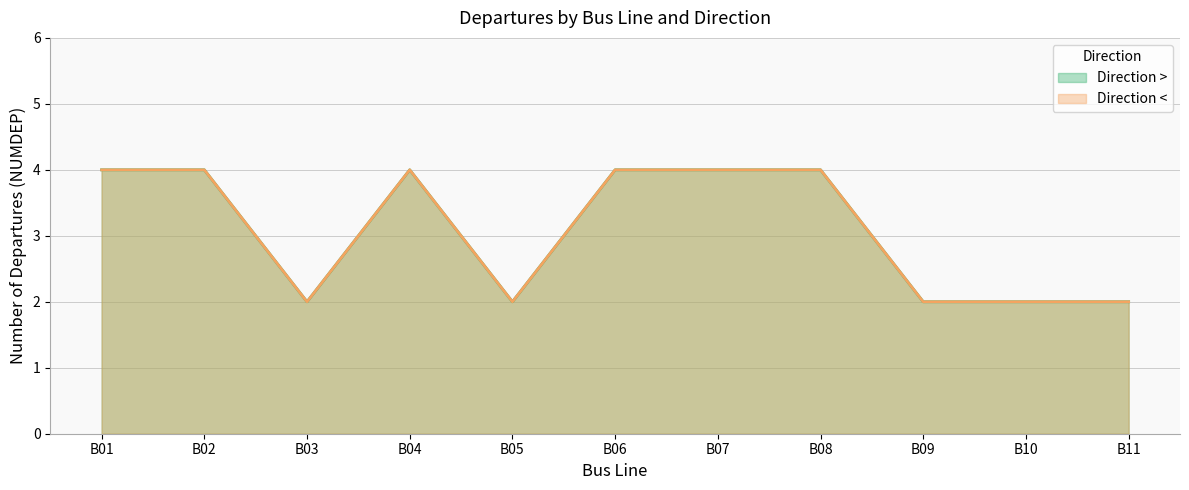

Reading left to right, transcribe all the data shown in this chart.

Direction >: B01=4	B02=4	B03=2	B04=4	B05=2	B06=4	B07=4	B08=4	B09=2	B10=2	B11=2
Direction <: B01=4	B02=4	B03=2	B04=4	B05=2	B06=4	B07=4	B08=4	B09=2	B10=2	B11=2